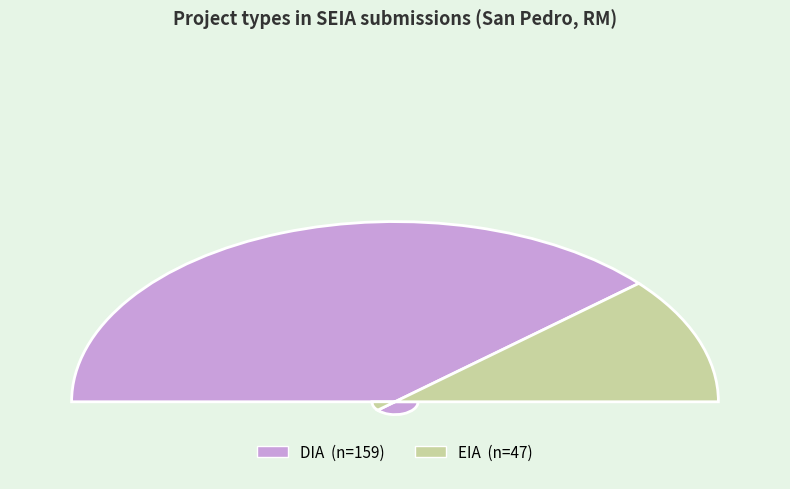

Is it true that EIA is 37% of the pie?

False